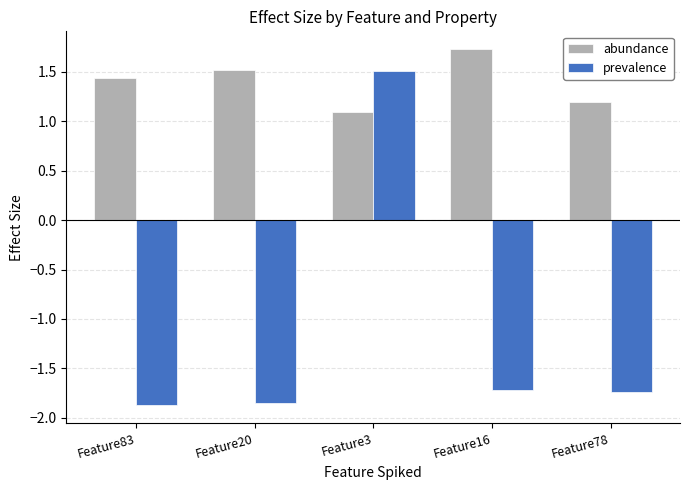

The abundance series shows 1.2 at Feature78. True or false?

True